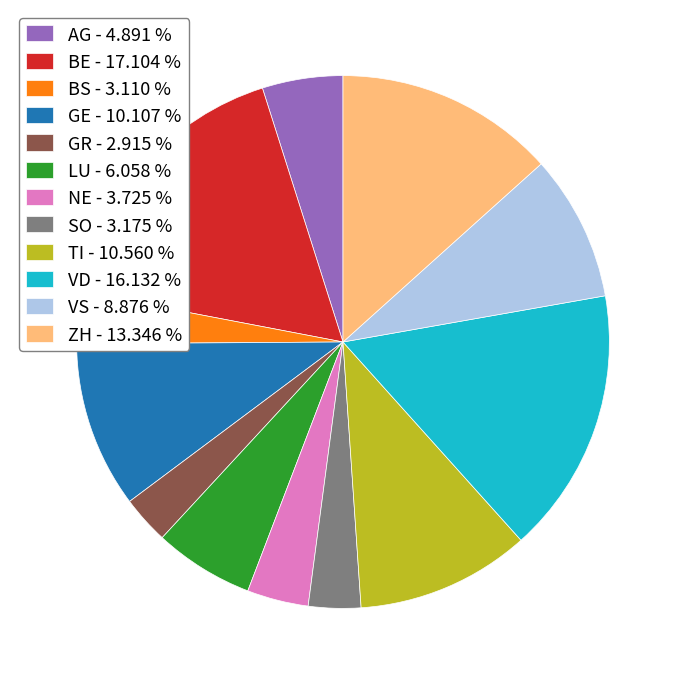

Which category has the biggest portion of the pie?

BE - 17.104 %